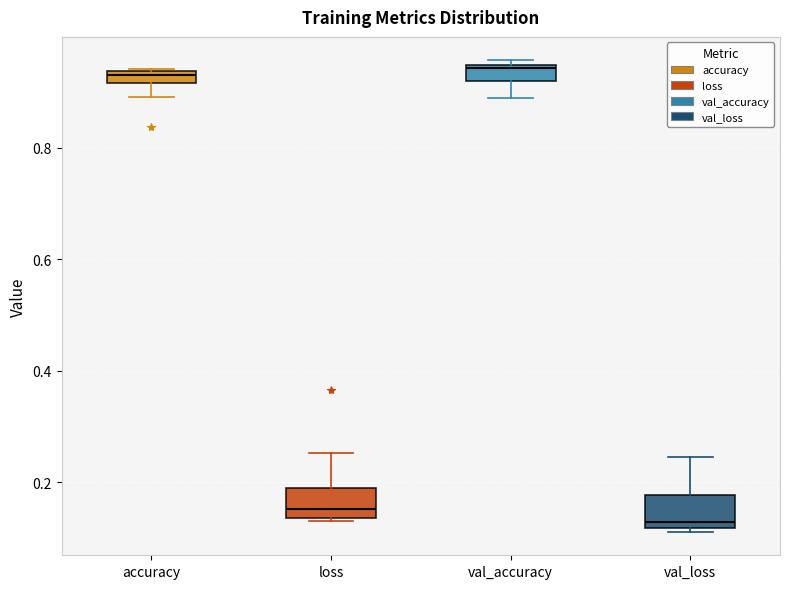

Where is the upper edge of the box for accuracy on the y-axis? The values are not printed on the chart, so give them approximately, as read against the axis.

0.94